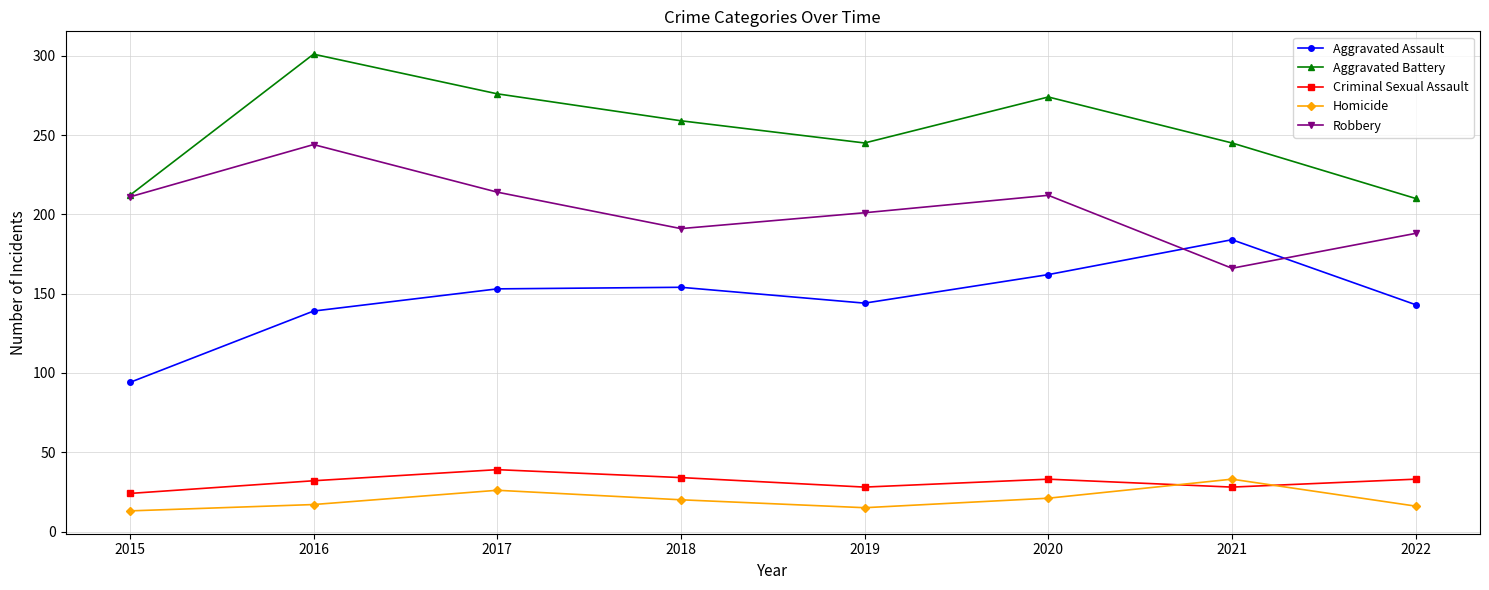

True or false: Robbery has more than 0 interior local peaks.

True